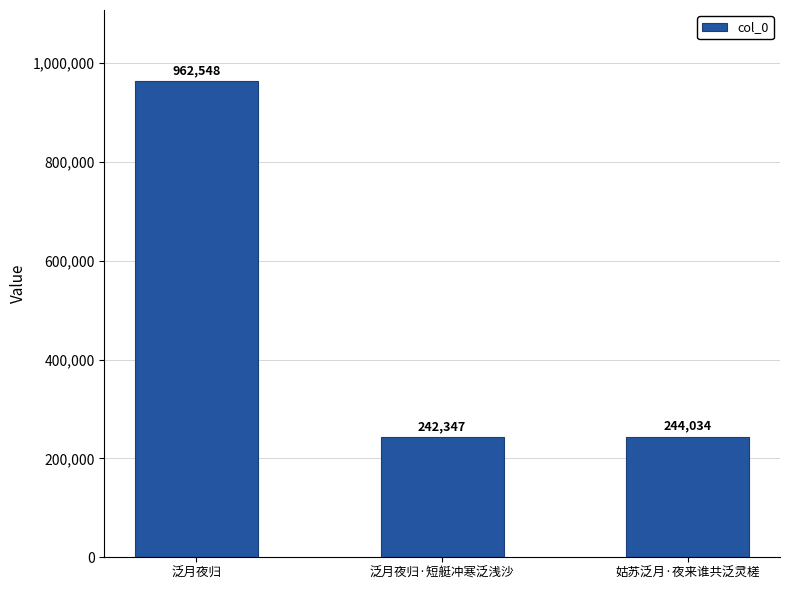

List the labels in order of value, smallest first.

泛月夜归·短艇冲寒泛浅沙, 姑苏泛月·夜来谁共泛灵槎, 泛月夜归